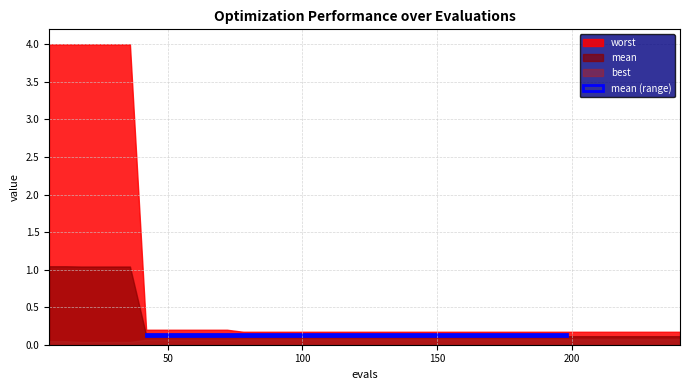

Reading left to right, list all the values displayed in this chart.

worst: 4.0	4.0	4.0	4.0	4.0	4.0	0.2	0.2	0.2	0.2	0.2	0.2	0.2	0.2	0.2	0.2	0.2	0.2	0.2	0.2	0.2	0.2	0.2	0.2	0.2	0.2	0.2	0.2	0.2	0.2	0.2	0.2	0.2	0.2	0.2	0.2	0.2	0.2	0.2	0.2
mean: 1.0	1.0	1.0	1.0	1.0	1.0	0.1	0.1	0.1	0.1	0.1	0.1	0.1	0.1	0.1	0.1	0.1	0.1	0.1	0.1	0.1	0.1	0.1	0.1	0.1	0.1	0.1	0.1	0.1	0.1	0.1	0.1	0.1	0.1	0.1	0.1	0.1	0.1	0.1	0.1
best: 0.0	0.0	0.0	0.0	0.0	0.0	0.1	0.1	0.1	0.1	0.1	0.1	0.1	0.1	0.1	0.1	0.1	0.1	0.1	0.1	0.1	0.1	0.1	0.1	0.1	0.1	0.1	0.1	0.1	0.1	0.1	0.1	0.1	0.1	0.1	0.1	0.1	0.1	0.1	0.1